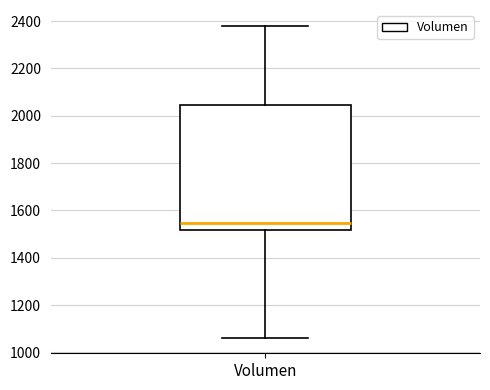

Where is the upper edge of the box for Volumen on the y-axis? The values are not printed on the chart, so give them approximately, as read against the axis.

2040